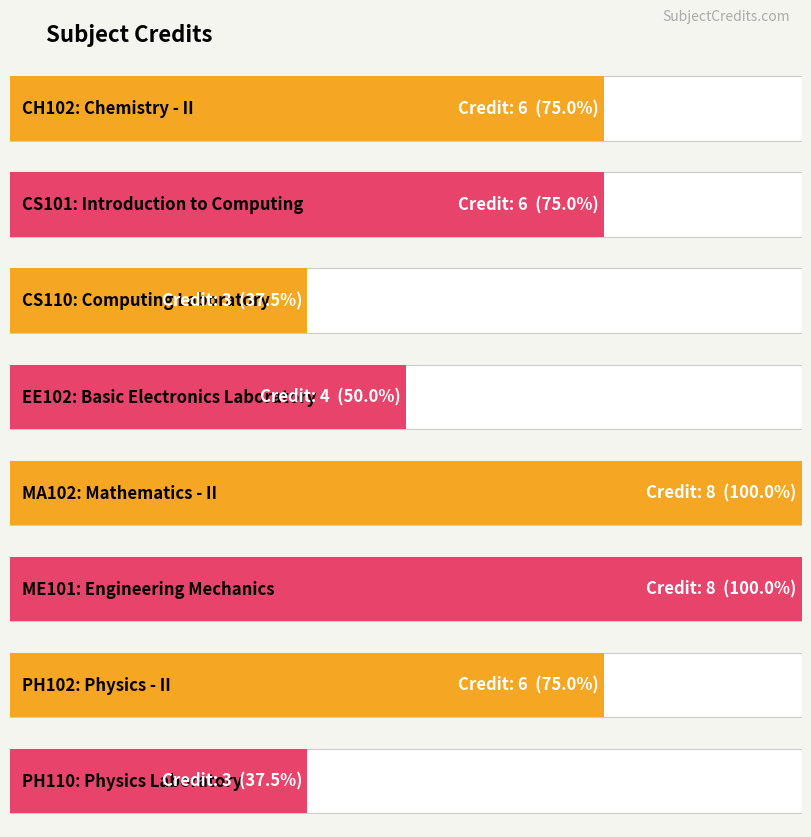

What is the minimum value shown in the chart?

3